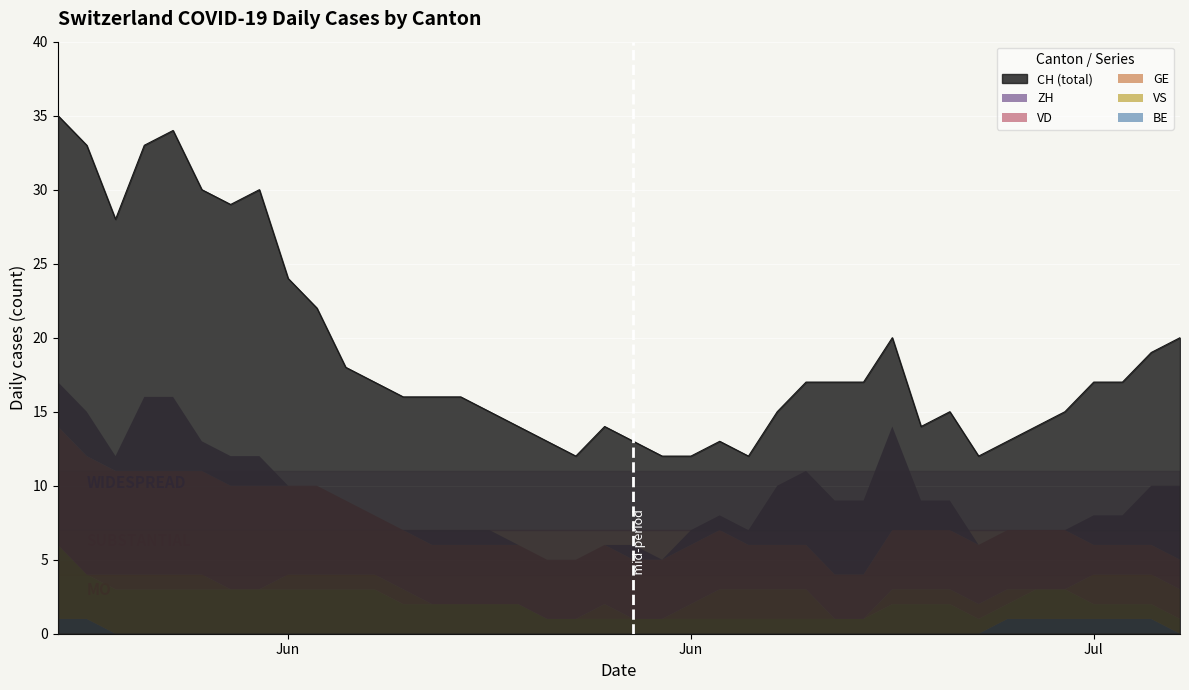

What are all the series names shown in the legend?

CH, ZH, VD, GE, VS, BE